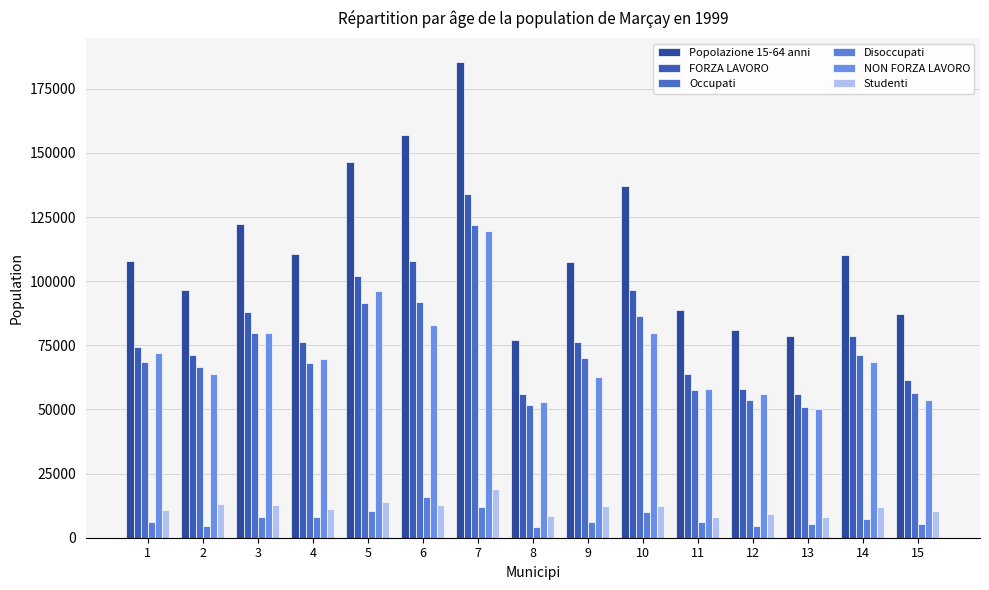

What is the value of the Popolazione 15-64 anni bar at the 6th from the left?

156882